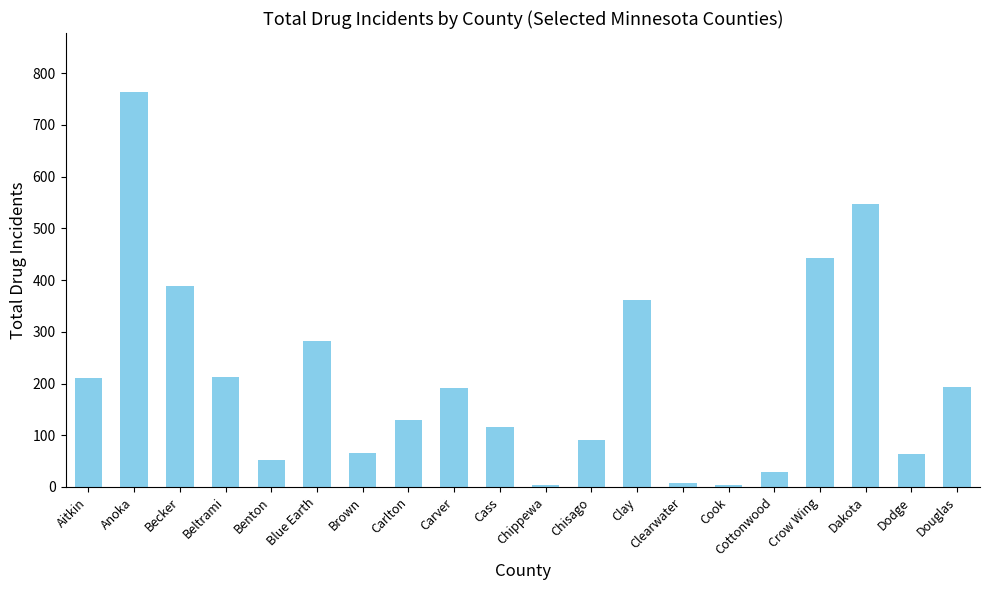

The value at Douglas is 193. True or false?

True